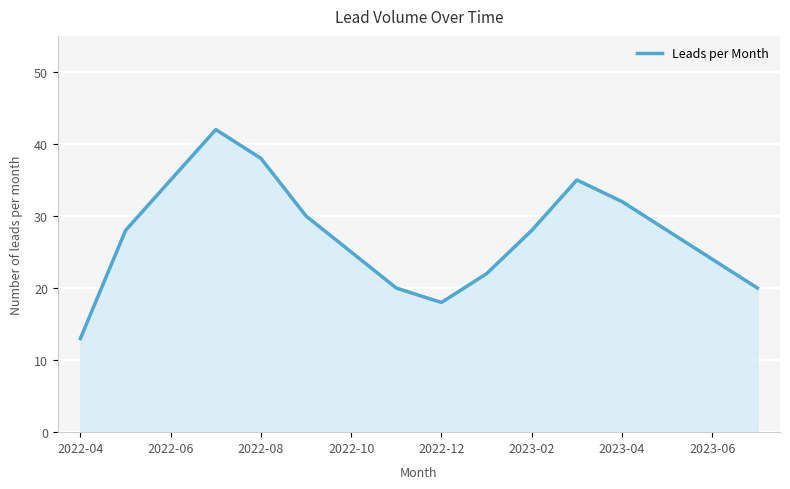

What is the greatest value displayed?

42